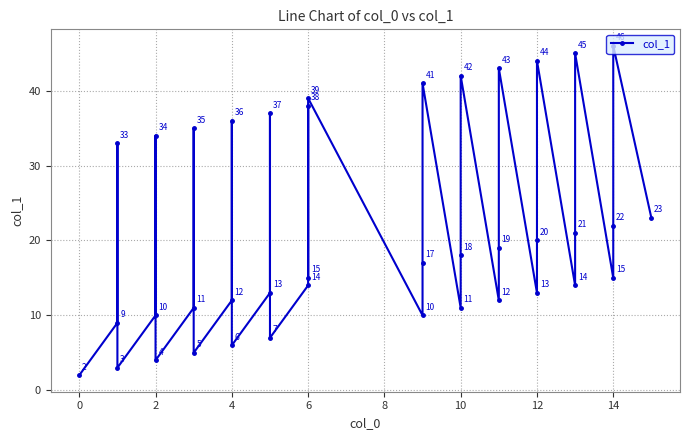

What is the smallest value displayed?

2